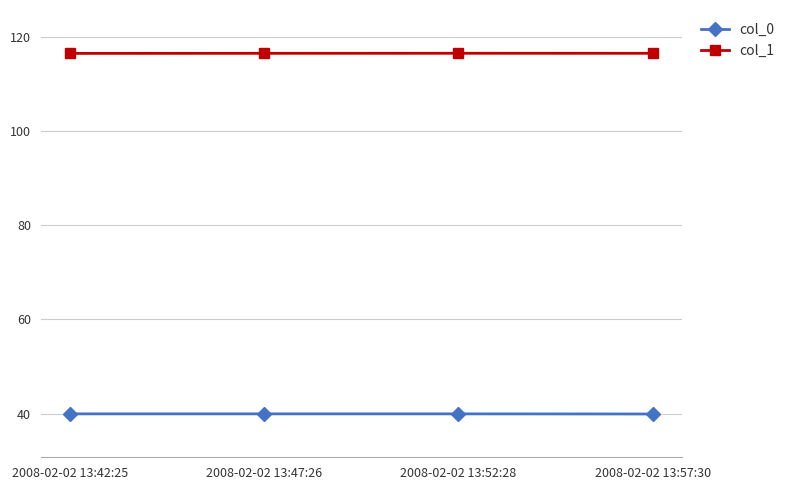

Which series has the largest total across all categories?

col_1